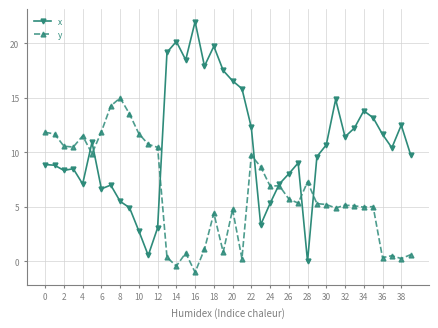

What is the maximum value for x?

22.0